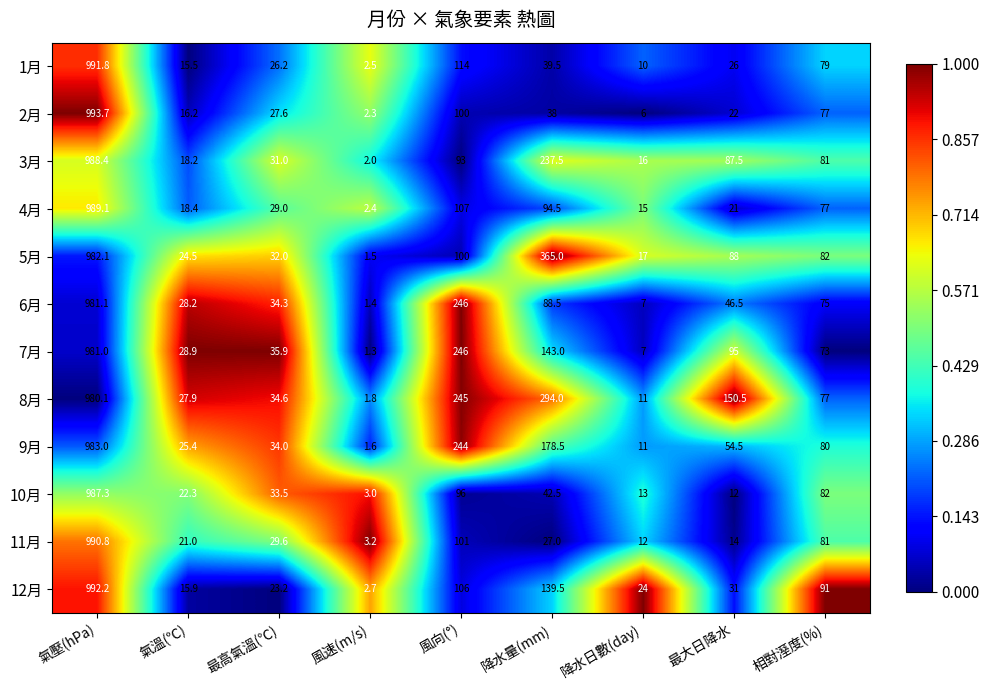

At which category does the chart reach its peak across all series?

氣壓(hPa)